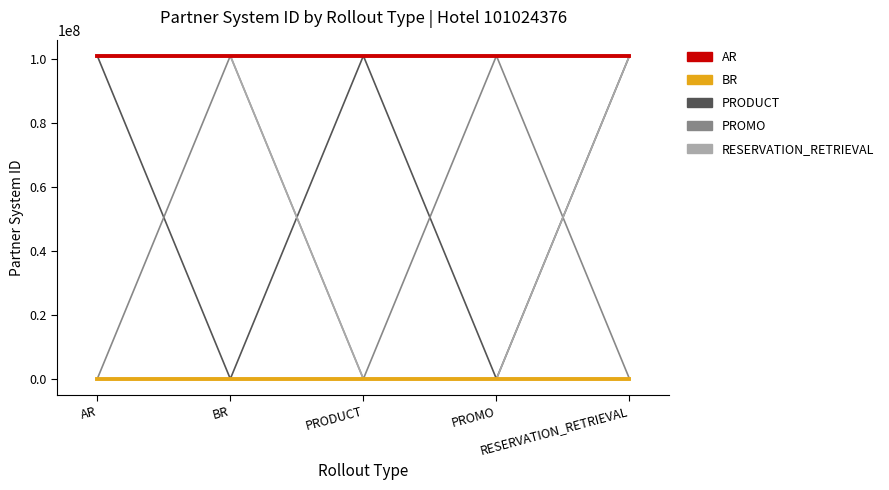

What is the maximum value shown in the chart?

101024376